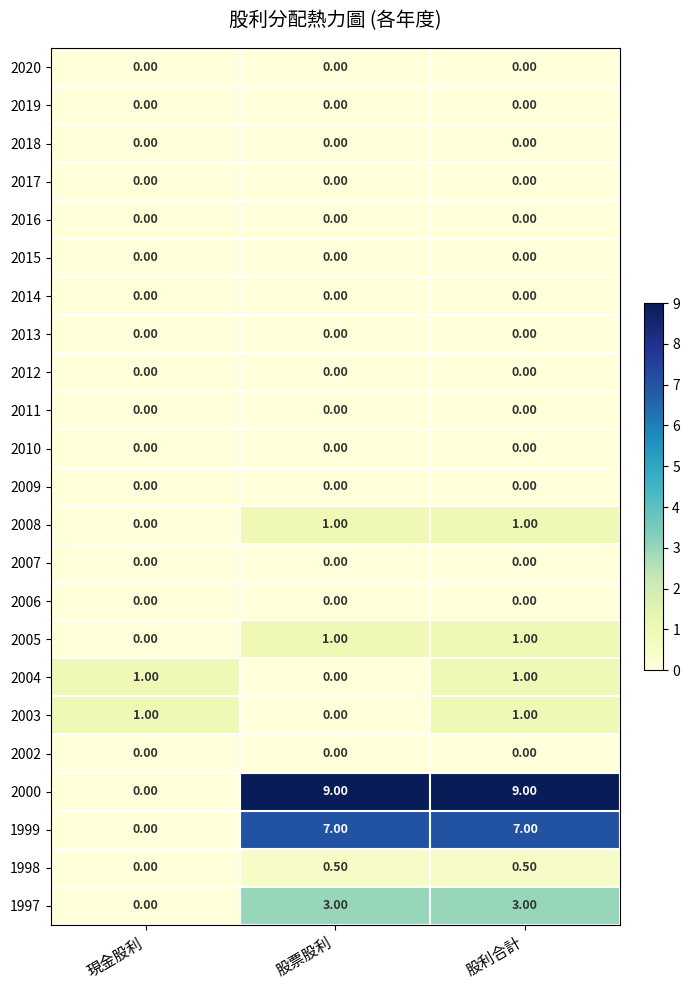

Which series changed the most between 現金股利 and 股票股利?

2000